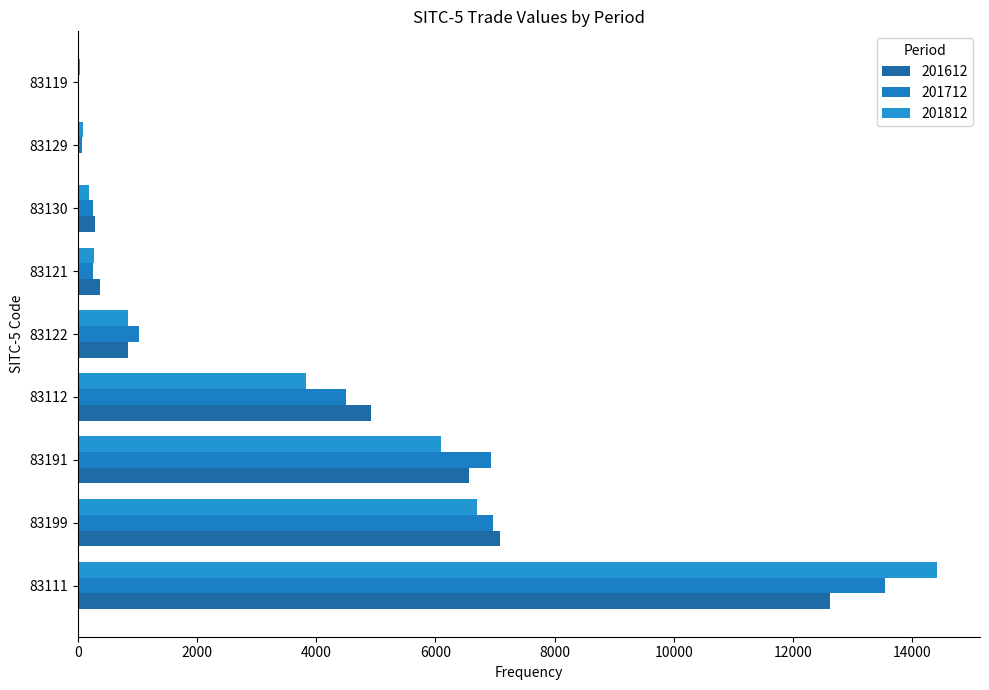

Count the number of categories in the chart.

9